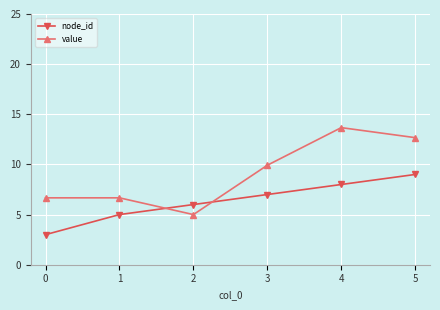

How many values in the node_id series are below 7?

3